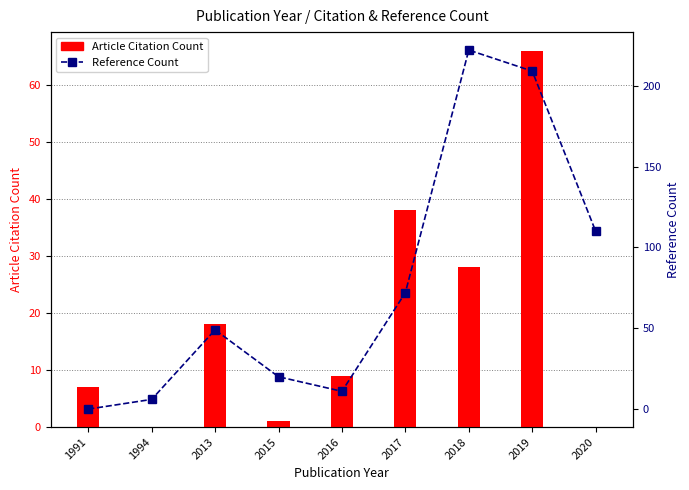

What is the total value across all series at 1991?

7